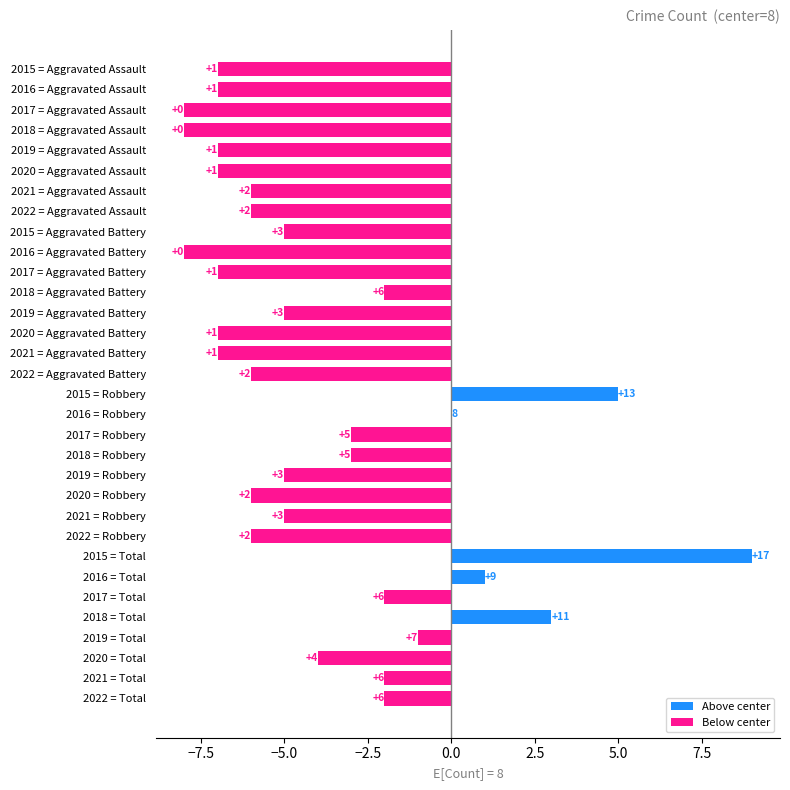

Which has a higher value, 2017 = Aggravated Battery or 2022 = Robbery?

2022 = Robbery